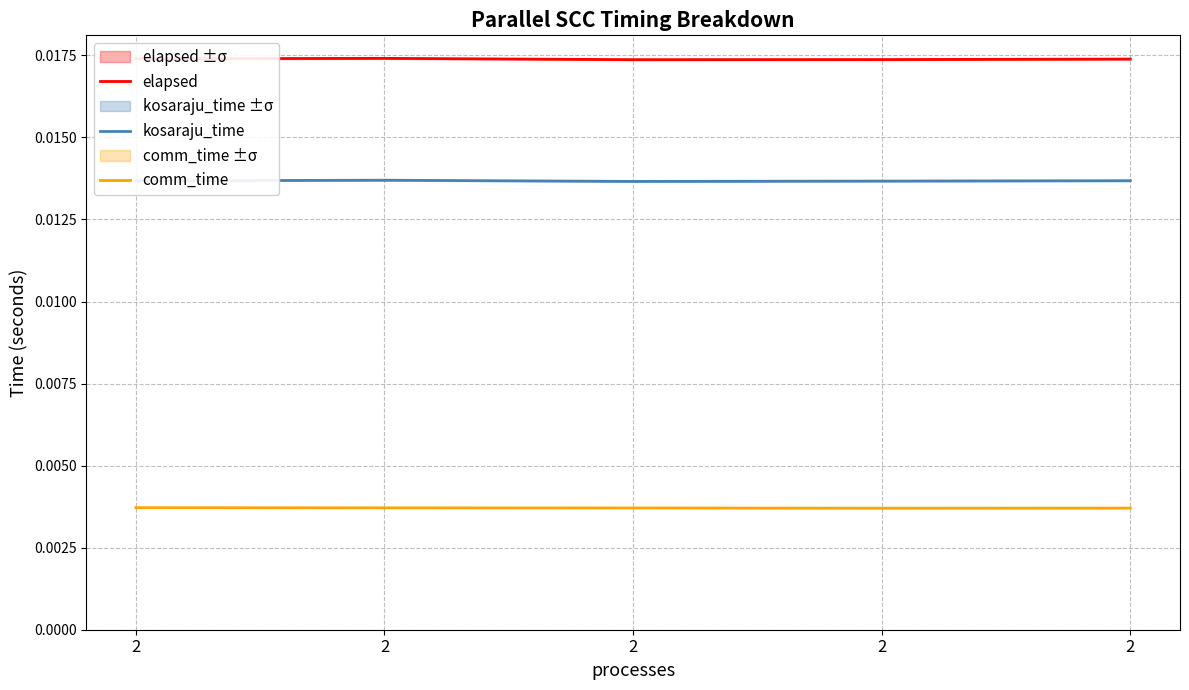

At which category does kosaraju_time reach its first local peak?

2